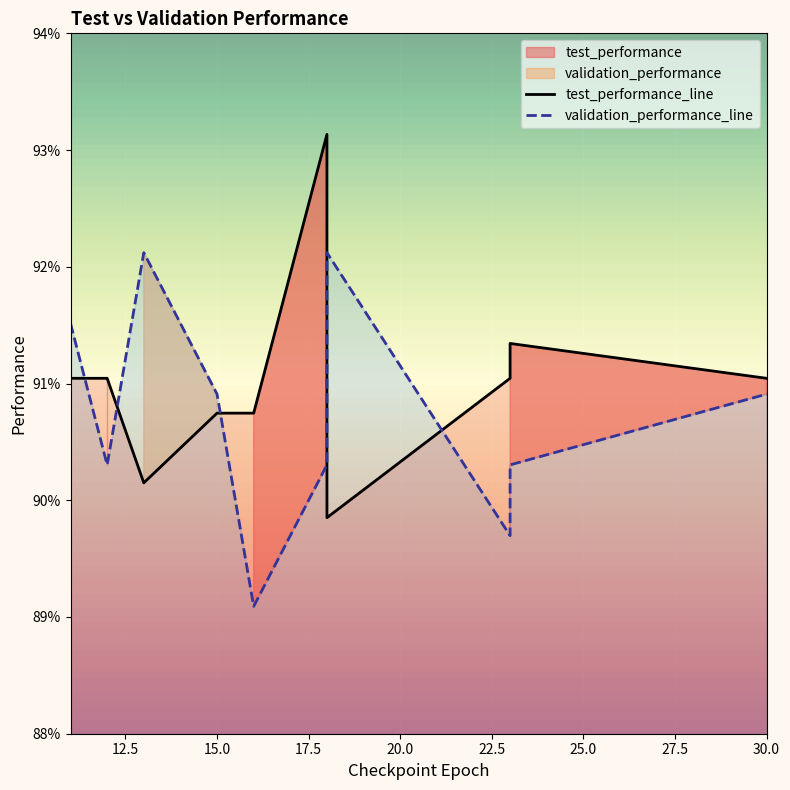

Does the chart display data point markers on the line(s)?

No